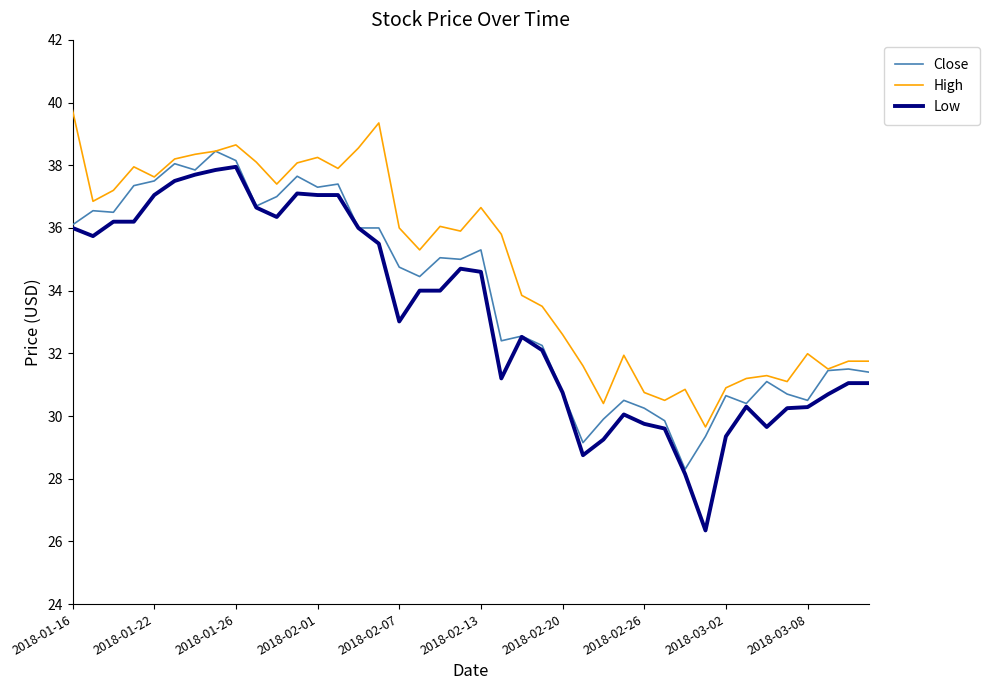

Which series has the widest spread of values?

Low